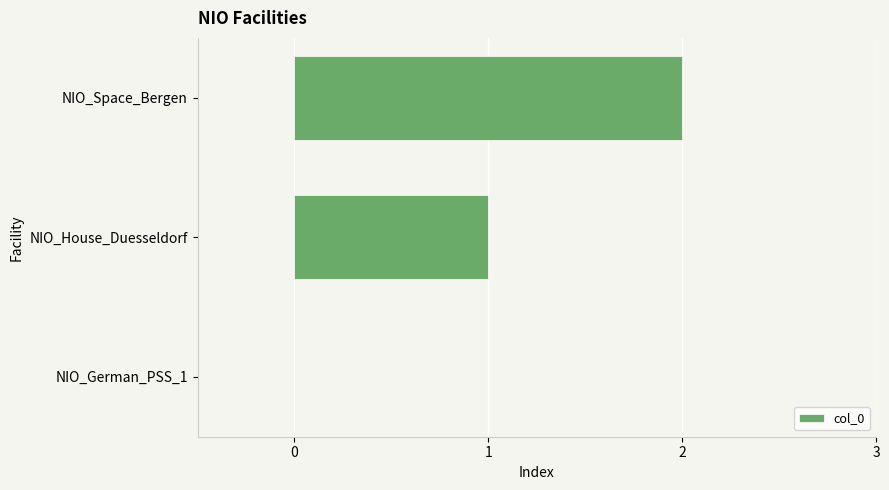

Which category has the highest value across all series?

NIO_Space_Bergen